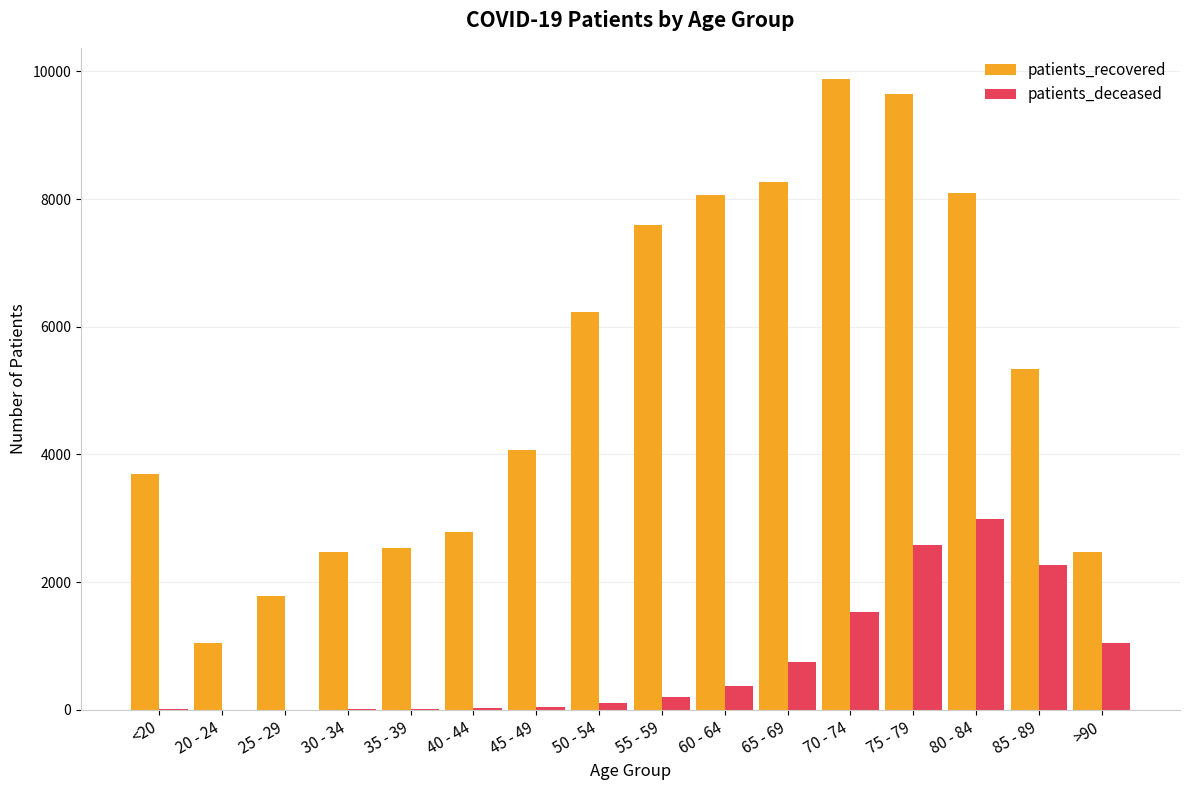

Between 50 - 54 and 80 - 84, which series saw the biggest shift?

patients_deceased